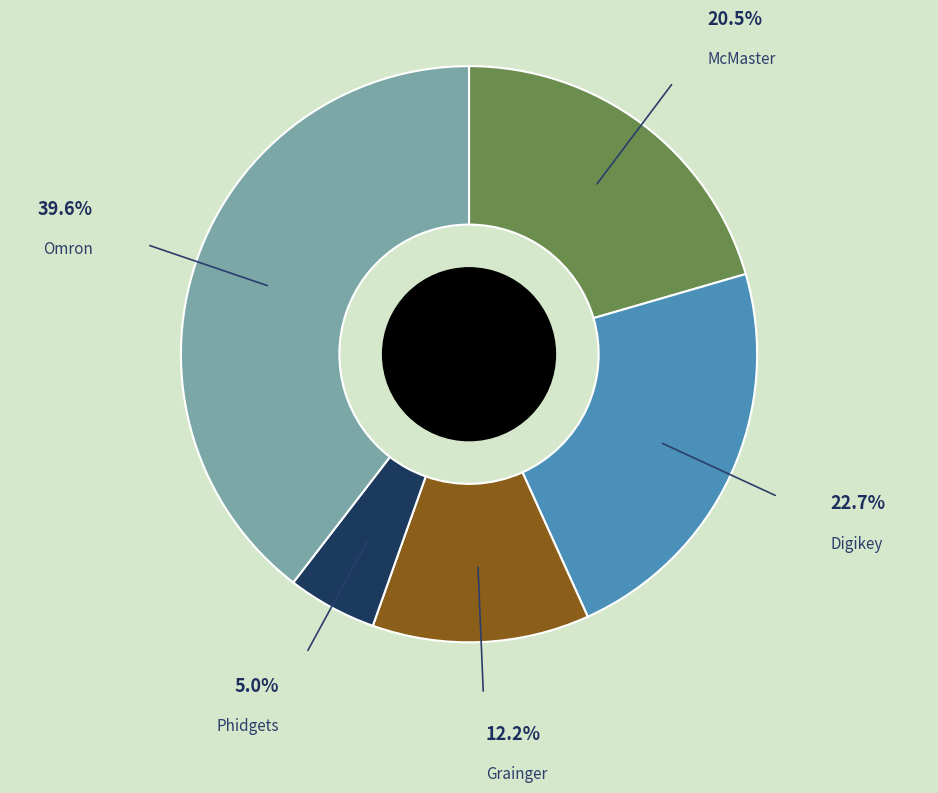

Count the number of slices in the pie.

5